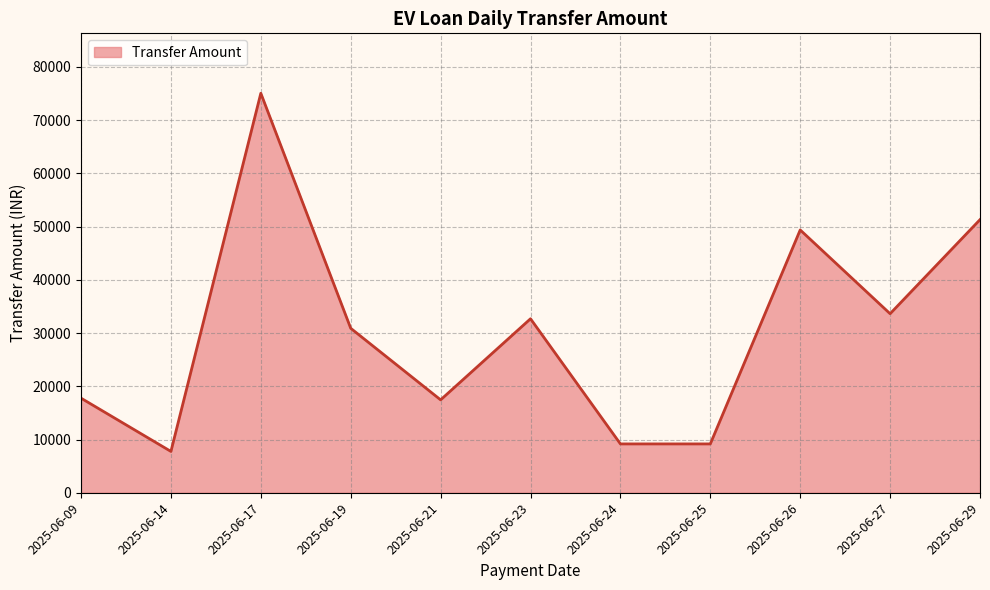

What value does the data have at 2025-06-27, to the nearest 10?

33630